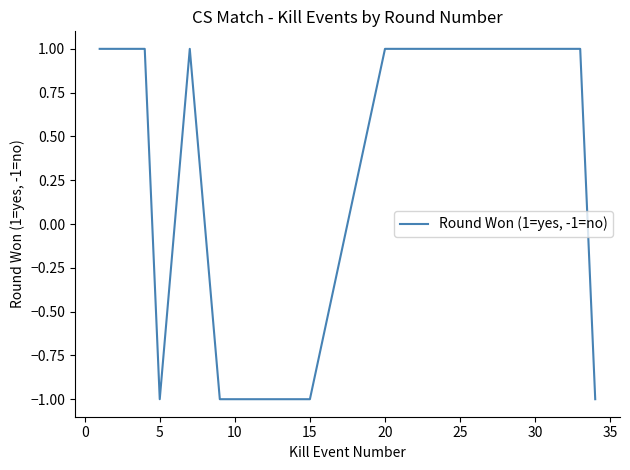

How many lines are shown in the chart?

1